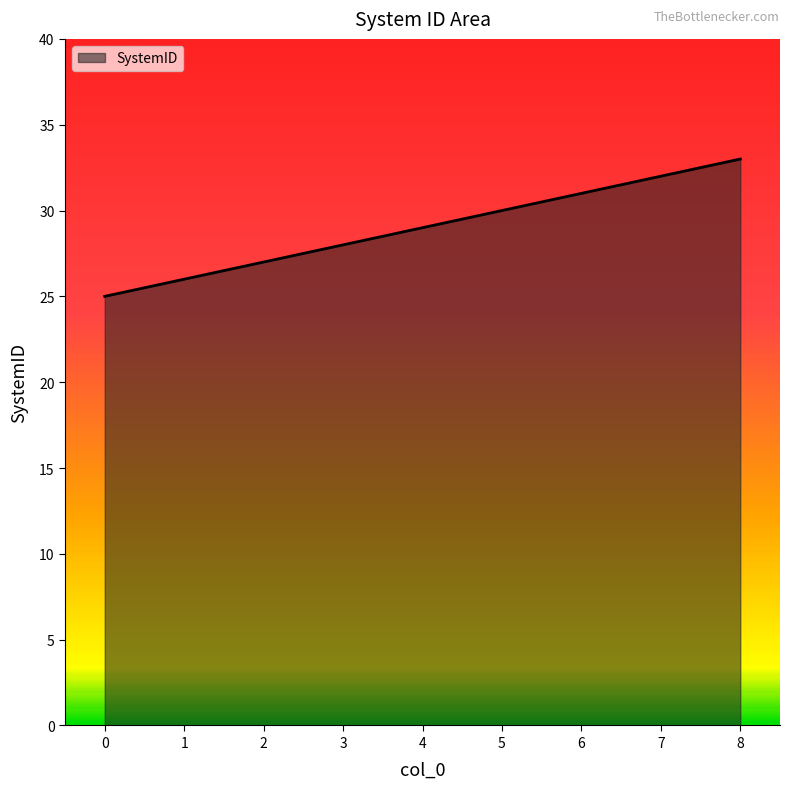

Is it true that the value at 6 is 14?

False